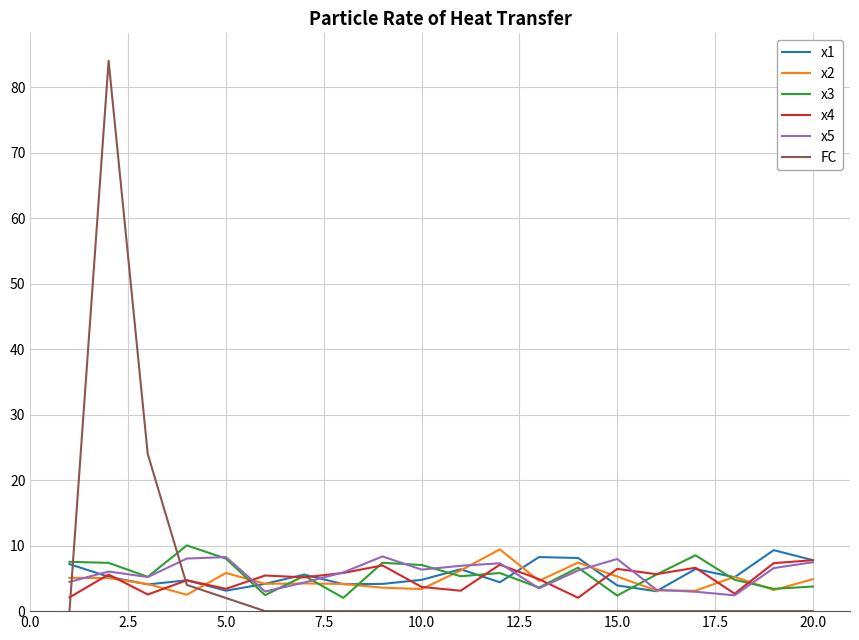

True or false: x2 and FC intersect in this chart.

True